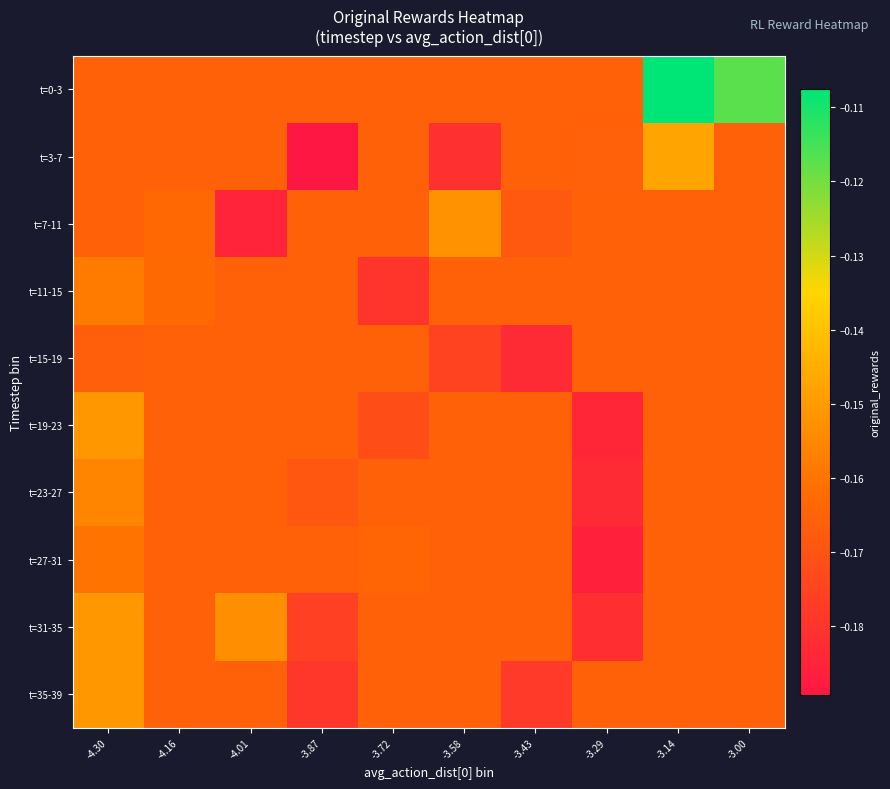

Rank the series by their maximum value, from lowest to highest.

t=15-19, t=27-31, t=11-15, t=23-27, t=7-11, t=19-23, t=35-39, t=31-35, t=3-7, t=0-3